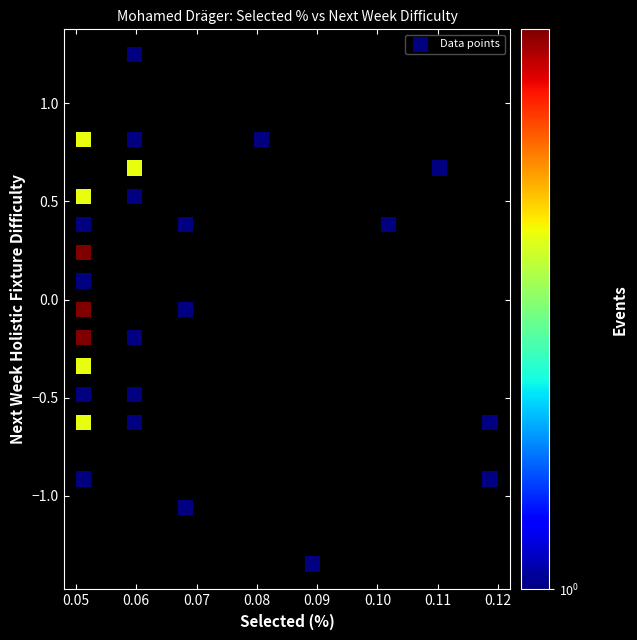

How many data points are displayed?

27